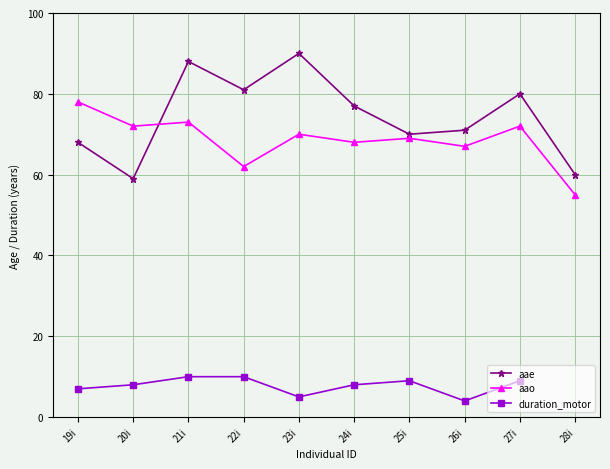

At which category does aae reach its first local peak?

21i